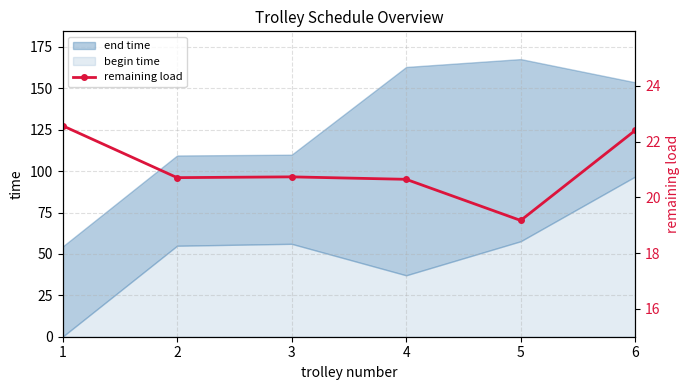

The chart shows a value of 20.6 at 4. True or false?

True